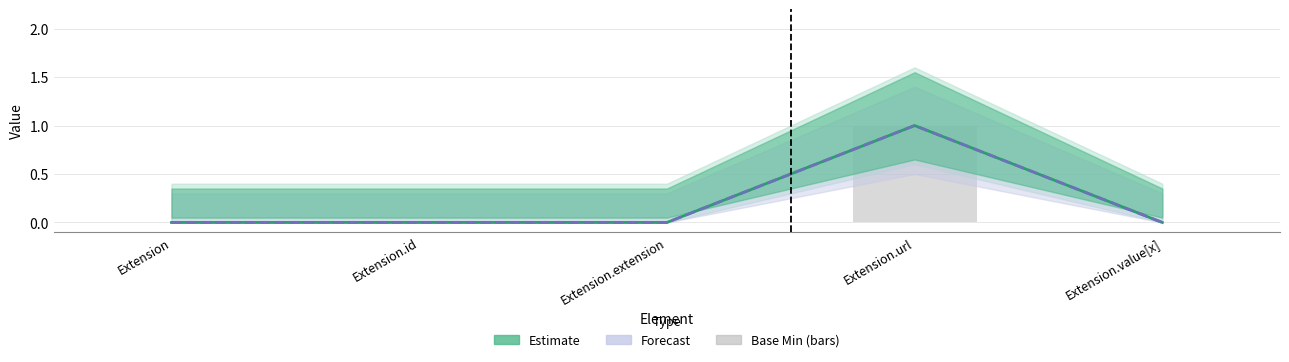

True or false: Forecast has a value of 0 at Extension.value[x].

True